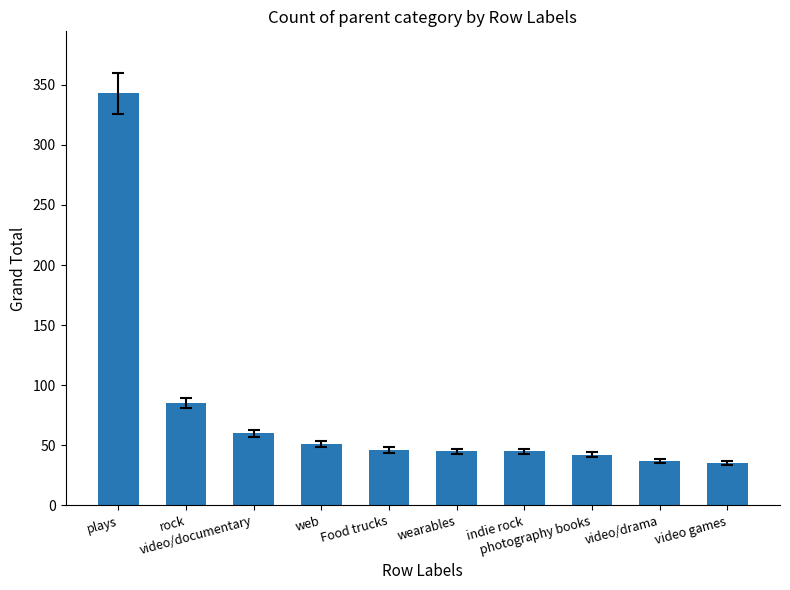

What is the minimum value shown in the chart?

35